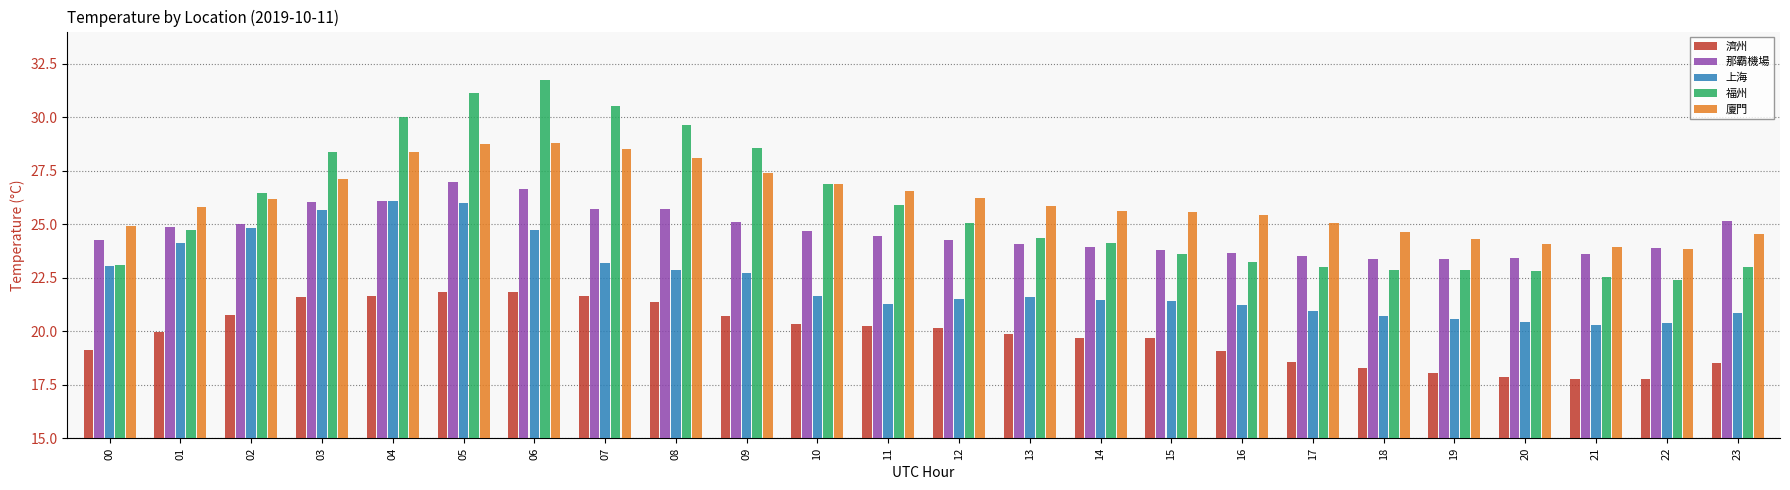

How many categories are shown in the chart?

24